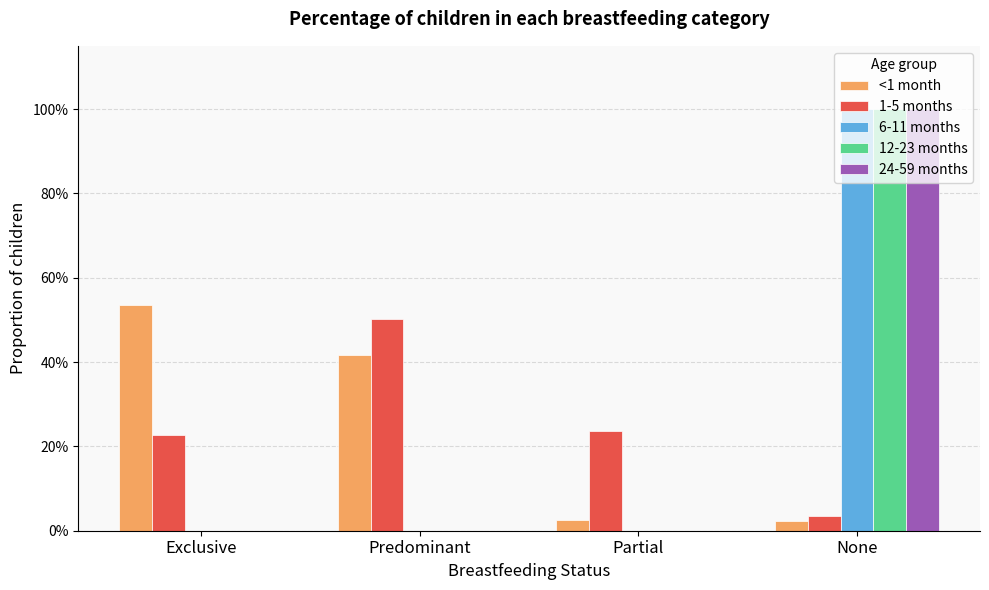

Does the chart contain stacked bars?

No